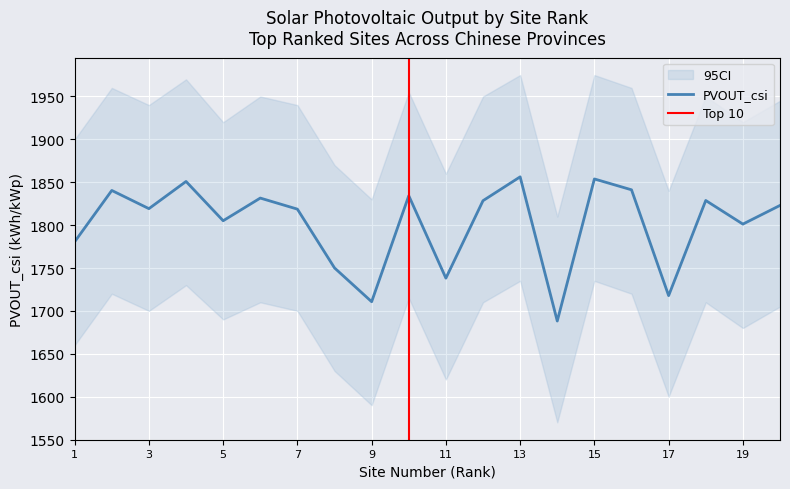

How many interior local peaks does the DNI series have?

7